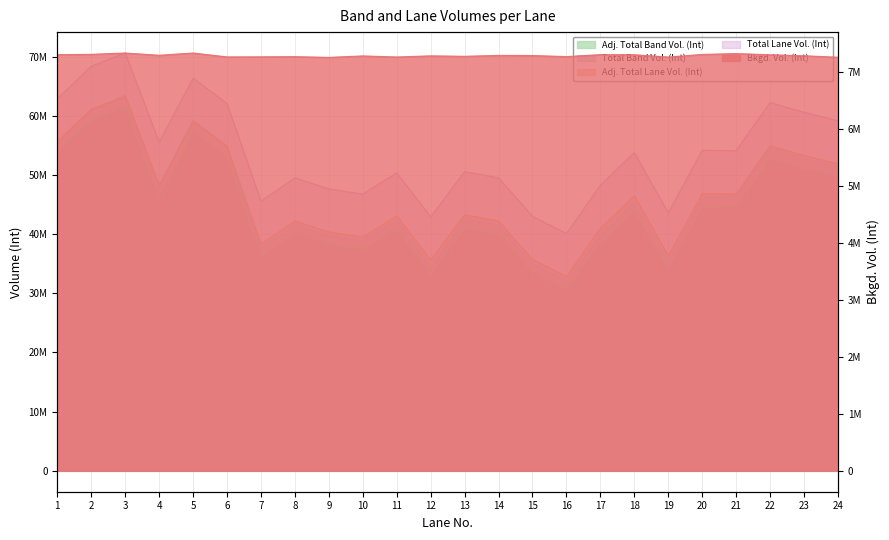

Rank the series by their maximum value, from lowest to highest.

Bkgd. Vol. (Int), Adj. Total Band Vol. (Int), Adj. Total Lane Vol. (Int), Total Band Vol. (Int), Total Lane Vol. (Int)